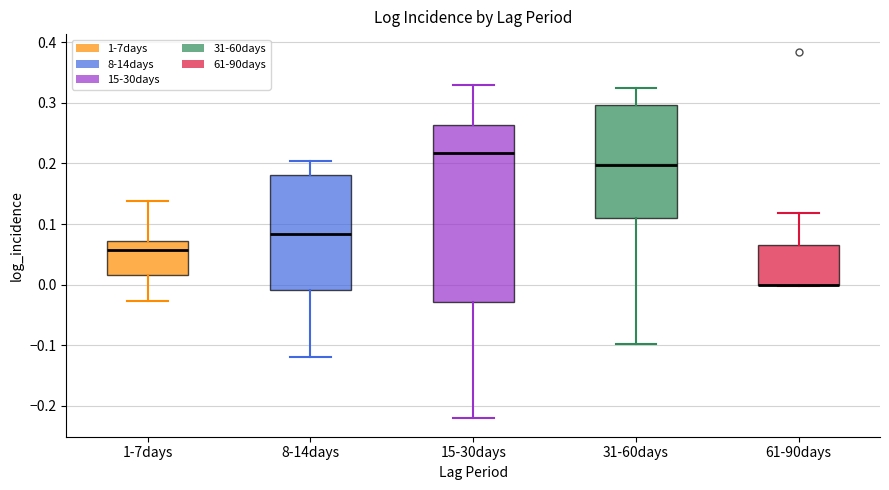

Where does the lower whisker of the box for 8-14days end on the y-axis? The values are not printed on the chart, so give them approximately, as read against the axis.

-0.12